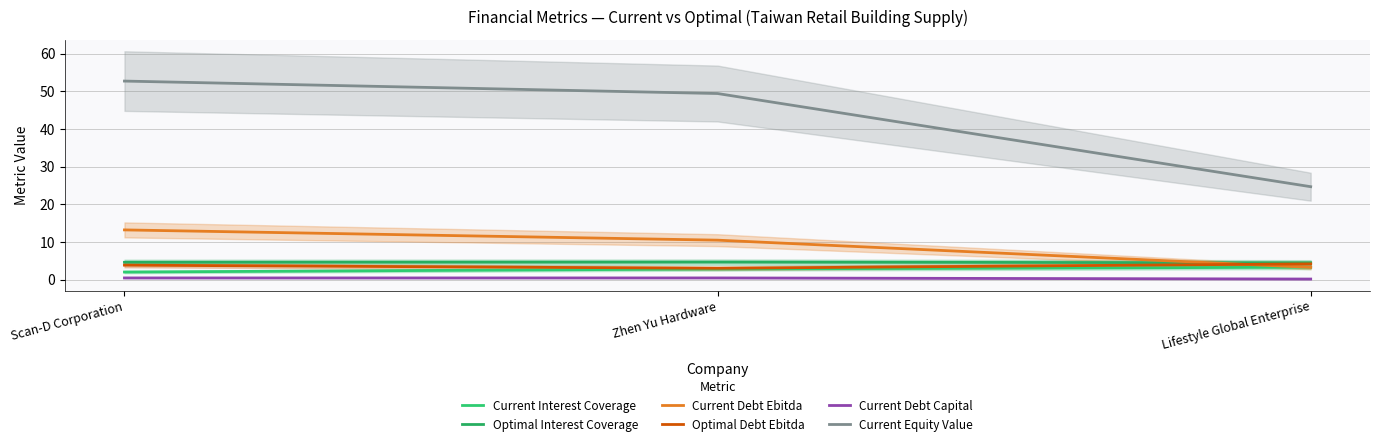

The Current Equity Value series shows 52.7 at Scan-D Corporation. True or false?

True